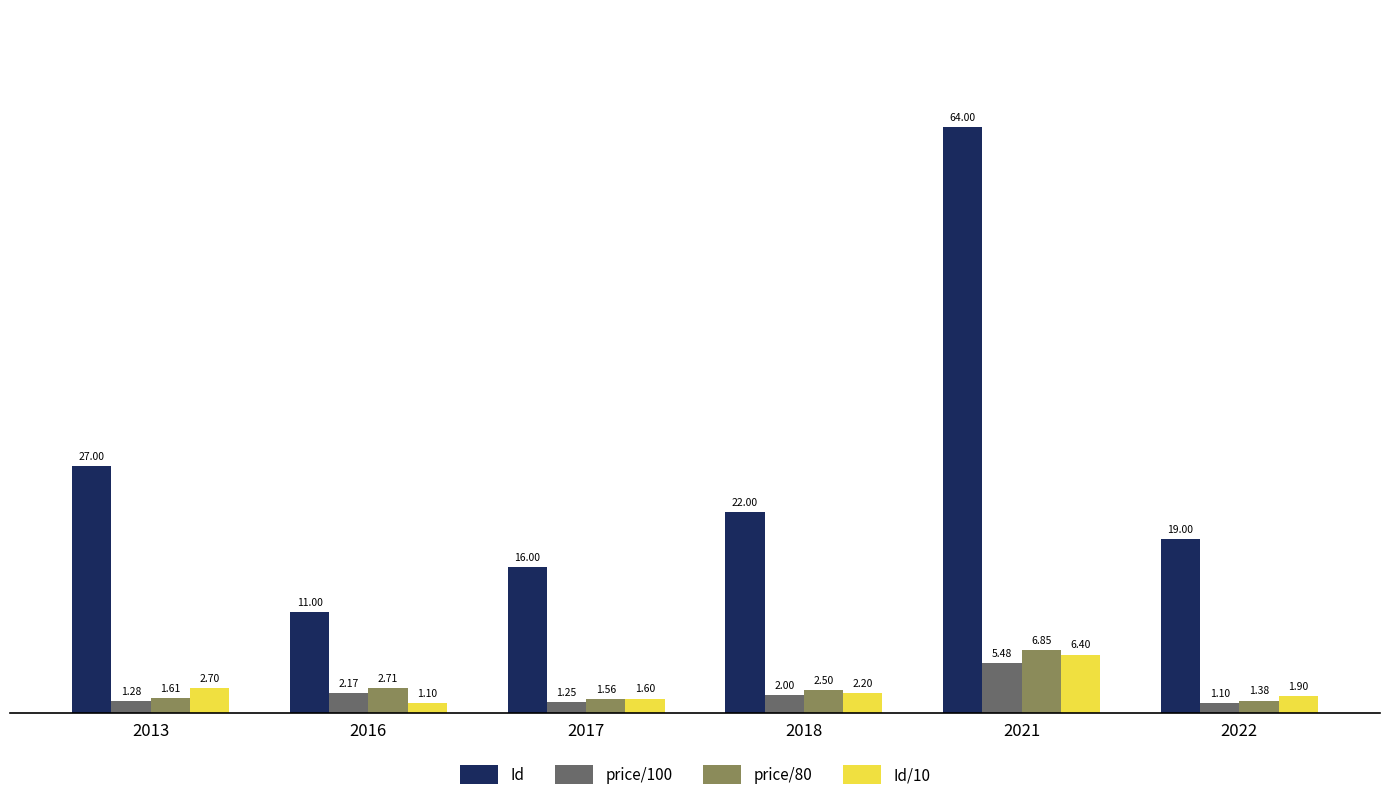

What is the lowest value of the Id series?

11.0